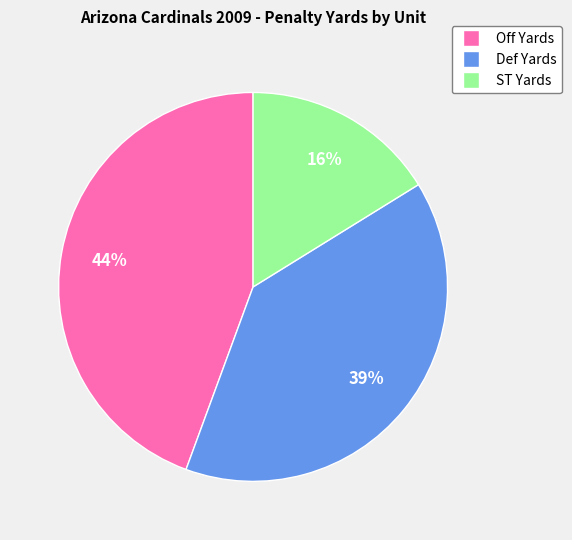

To the nearest percent, what portion does Def Yards represent?

39%